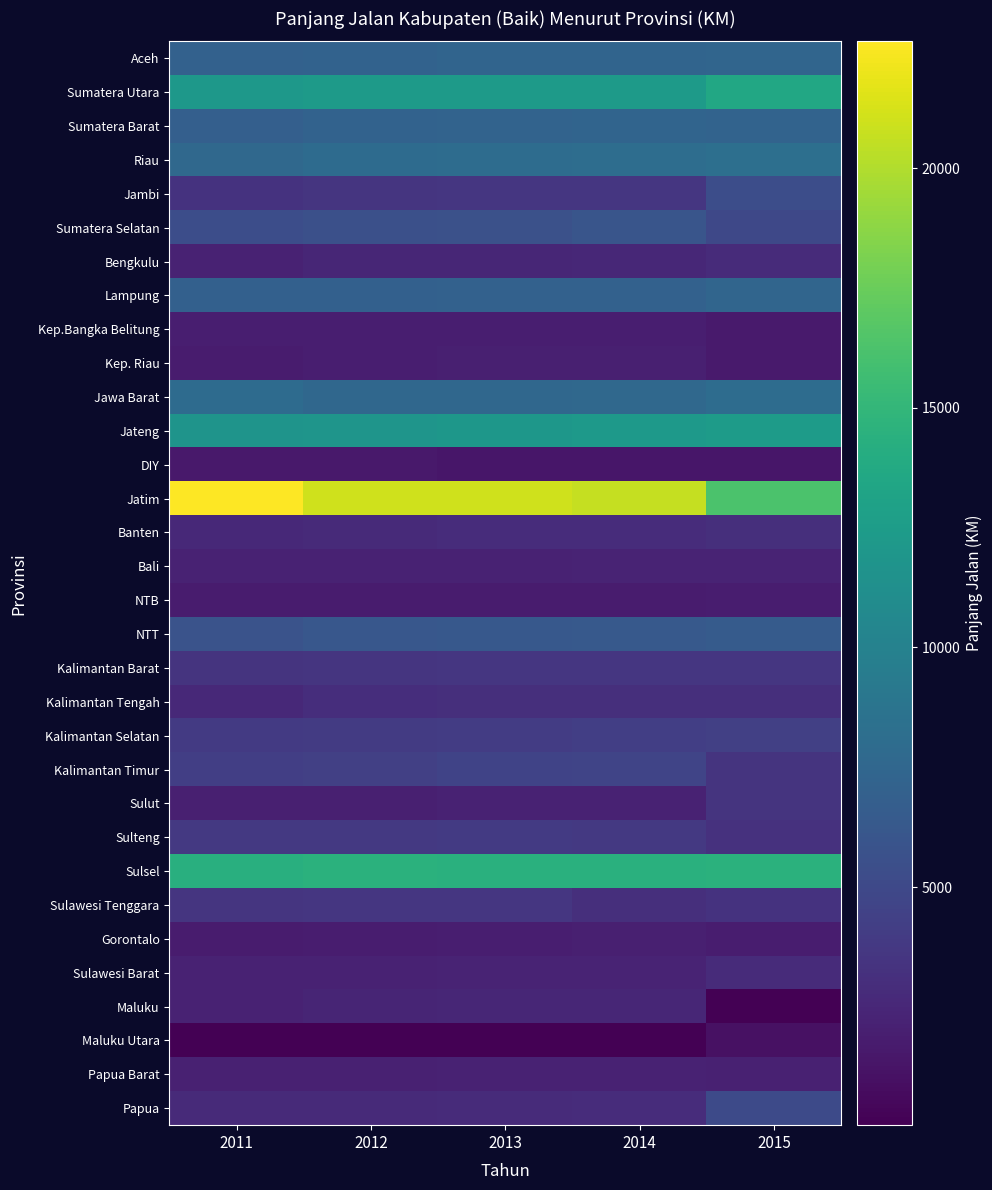

Reading left to right, extract all data points from this chart.

Aceh: 2011=7072	2012=7146	2013=7311	2014=7339	2015=7440
Sumatera Utara: 2011=12076	2012=12328	2013=12363	2014=12367	2015=13554
Sumatera Barat: 2011=6890	2012=7108	2013=7204	2014=7282	2015=7226
Riau: 2011=7667	2012=7969	2013=7995	2014=8137	2015=8320
Jambi: 2011=3352	2012=3555	2013=3642	2014=3644	2015=5385
Sumatera Selatan: 2011=5348	2012=5571	2013=5664	2014=5979	2015=4978
Bengkulu: 2011=2192	2012=2424	2013=2495	2014=2560	2015=2792
Lampung: 2011=6999	2012=6954	2013=7061	2014=7078	2015=7405
Kep.Bangka Belitung: 2011=1955	2012=1953	2013=1928	2014=1976	2015=1628
Kep. Riau: 2011=1785	2012=1914	2013=1999	2014=2020	2015=1685
Jawa Barat: 2011=7936	2012=7592	2013=7613	2014=7656	2015=8060
Jateng: 2011=11729	2012=11837	2013=12005	2014=12182	2015=12416
DIY: 2011=1576	2012=1576	2013=1437	2014=1438	2015=1401
Jatim: 2011=22644	2012=20967	2013=20990	2014=20695	2015=16269
Banten: 2011=2676	2012=2702	2013=2880	2014=2885	2015=3090
Bali: 2011=2171	2012=2197	2013=2231	2014=2259	2015=2311
NTB: 2011=1785	2012=1778	2013=1783	2014=1793	2015=1828
NTT: 2011=5855	2012=6142	2013=6230	2014=6323	2015=6515
Kalimantan Barat: 2011=3445	2012=3494	2013=3628	2014=3648	2015=3642
Kalimantan Tengah: 2011=2655	2012=3017	2013=3037	2014=3068	2015=3075
Kalimantan Selatan: 2011=3874	2012=3957	2013=4011	2014=4193	2015=4308
Kalimantan Timur: 2011=4203	2012=4350	2013=4542	2014=4635	2015=3452
Sulut: 2011=1991	2012=2045	2013=2195	2014=2196	2015=3411
Sulteng: 2011=3781	2012=3781	2013=3888	2014=3750	2015=3267
Sulsel: 2011=14323	2012=14432	2013=14389	2014=14395	2015=14516
Sulawesi Tenggara: 2011=3560	2012=3626	2013=3651	2014=3115	2015=3331
Gorontalo: 2011=1787	2012=1834	2013=1894	2014=2028	2015=1839
Sulawesi Barat: 2011=2169	2012=2205	2013=2251	2014=2274	2015=2856
Maluku: 2011=2163	2012=2379	2013=2438	2014=2480	2015=60
Maluku Utara: 2011=33	2012=38	2013=43	2014=46	2015=1028
Papua Barat: 2011=2102	2012=2135	2013=2156	2014=2192	2015=2125
Papua: 2011=2707	2012=2751	2013=2845	2014=2868	2015=5100